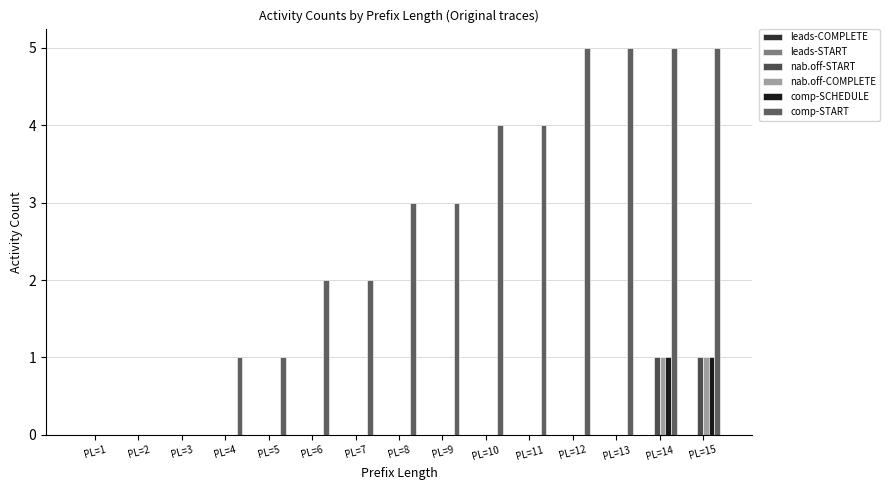

Reading left to right, list all the values displayed in this chart.

W_Afhandelen leads-COMPLETE: 0	0	0	0	0	0	0	0	0	0	0	0	0	0	0
W_Afhandelen leads-START: 0	0	0	0	0	0	0	0	0	0	0	0	0	0	0
W_Nabellen offertes-START: 0	0	0	0	0	0	0	0	0	0	0	0	0	1	1
W_Nabellen offertes-COMPLETE: 0	0	0	0	0	0	0	0	0	0	0	0	0	1	1
W_Completeren aanvraag-SCHEDULE: 0	0	0	0	0	0	0	0	0	0	0	0	0	1	1
W_Completeren aanvraag-START: 0	0	0	1	1	2	2	3	3	4	4	5	5	5	5